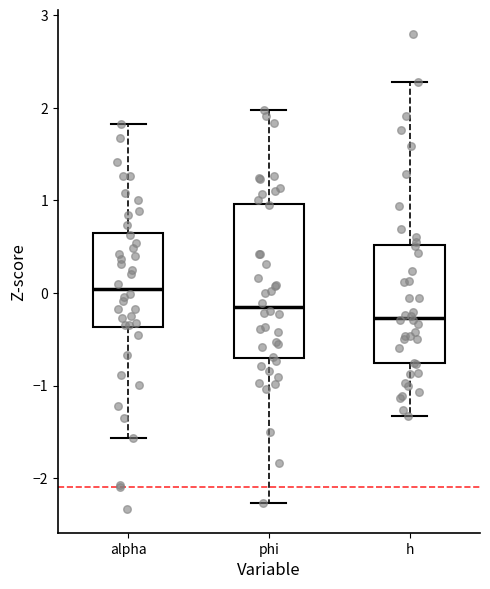

Where is the lower edge of the box for h on the y-axis? The values are not printed on the chart, so give them approximately, as read against the axis.

-0.8